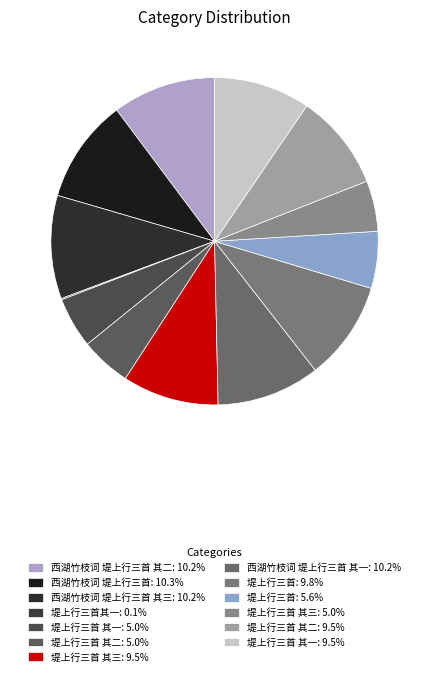

How many segments does this pie chart have?

13